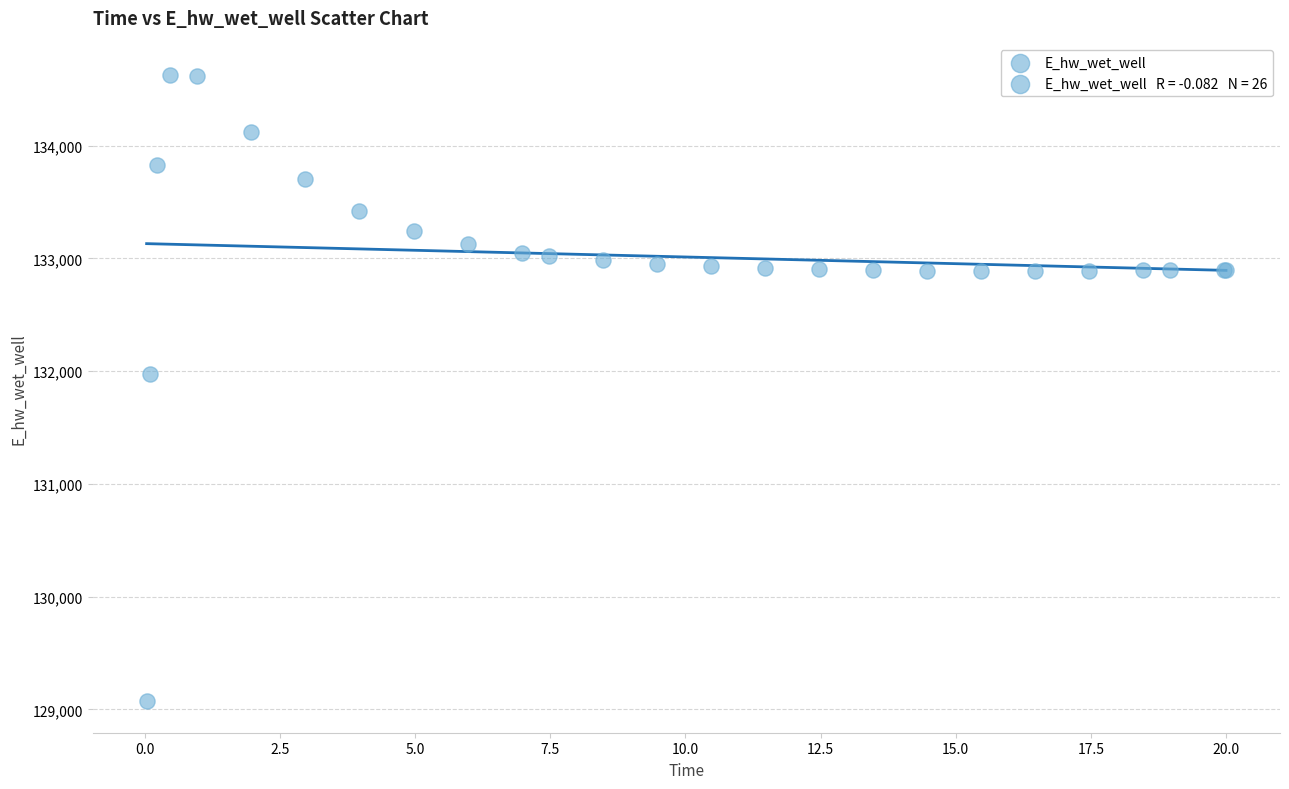

What Y value in the scatter plot is closest to 131849?

131970.0